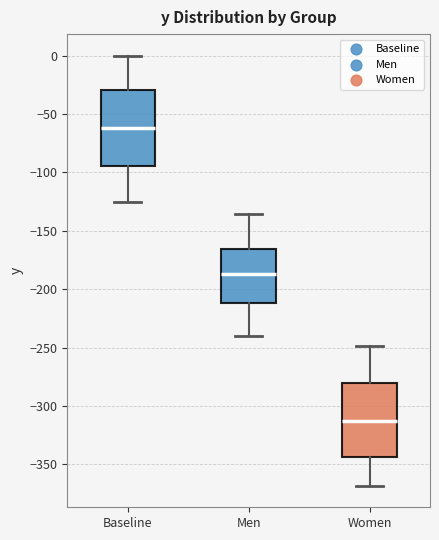

Where does the upper whisker of the box for Baseline end on the y-axis? The values are not printed on the chart, so give them approximately, as read against the axis.

0